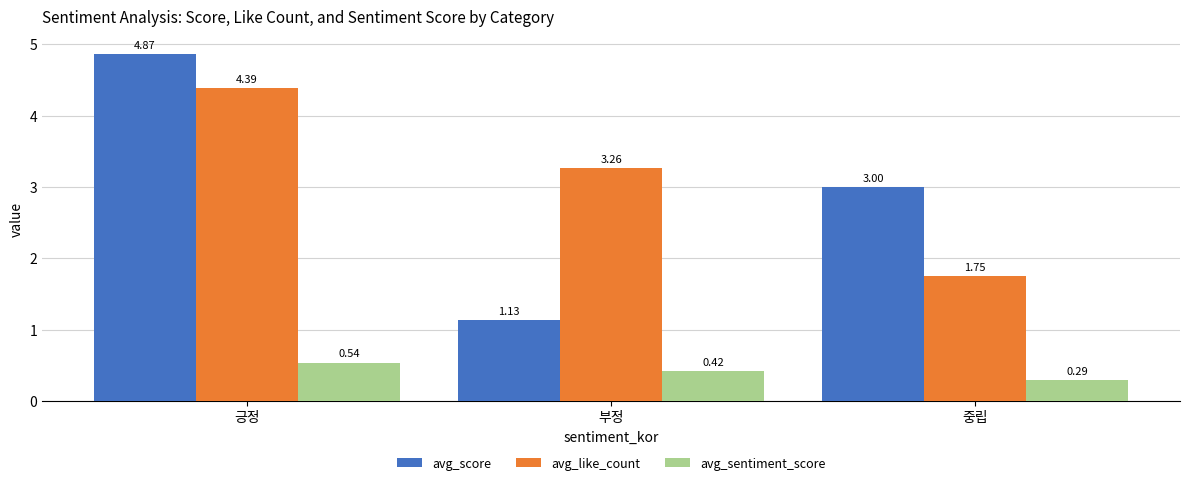

What is the label of the 3rd bar from the left?

중립